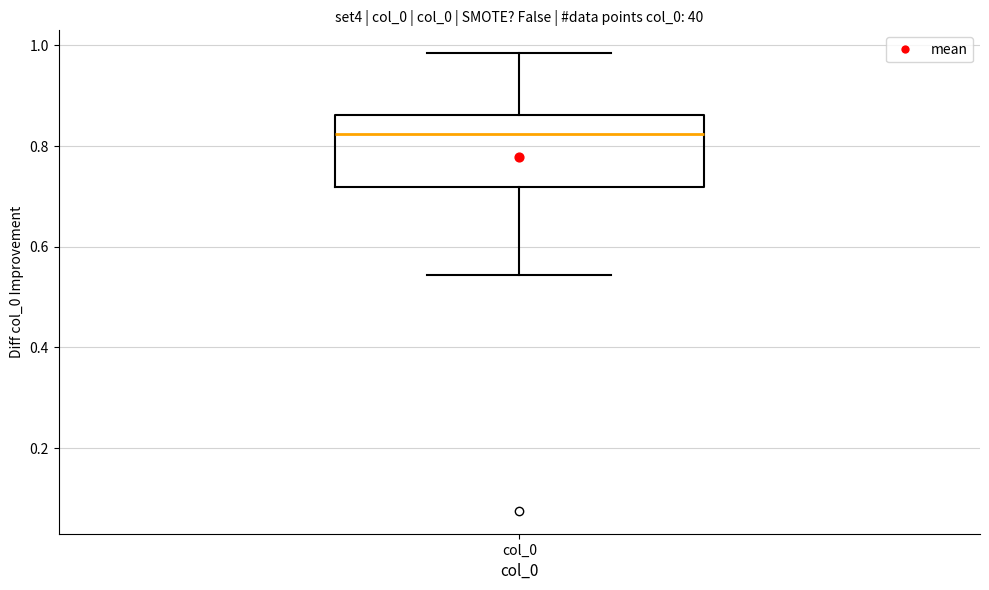

Where does the upper whisker of the box for col_0 end on the y-axis? The values are not printed on the chart, so give them approximately, as read against the axis.

0.98